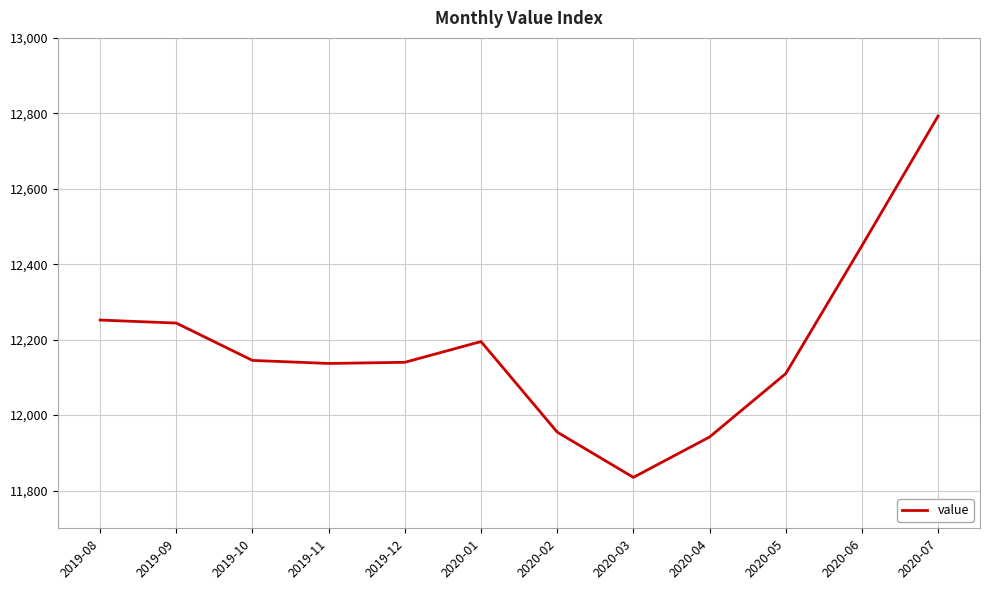

What is the difference between the maximum and minimum values?

958